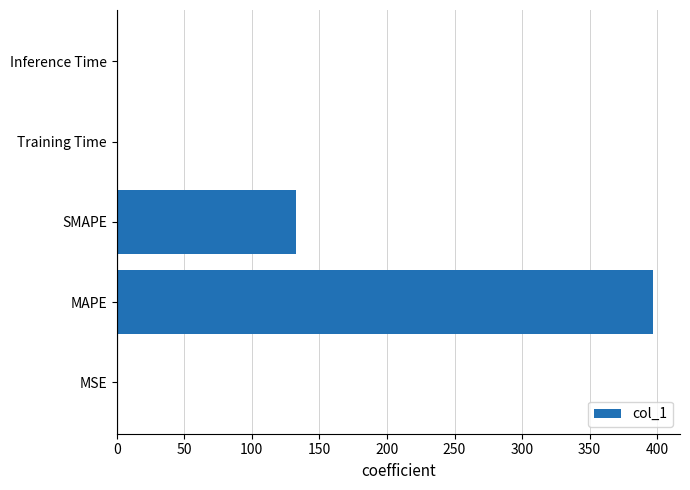

Which has a higher value, SMAPE or MAPE?

MAPE